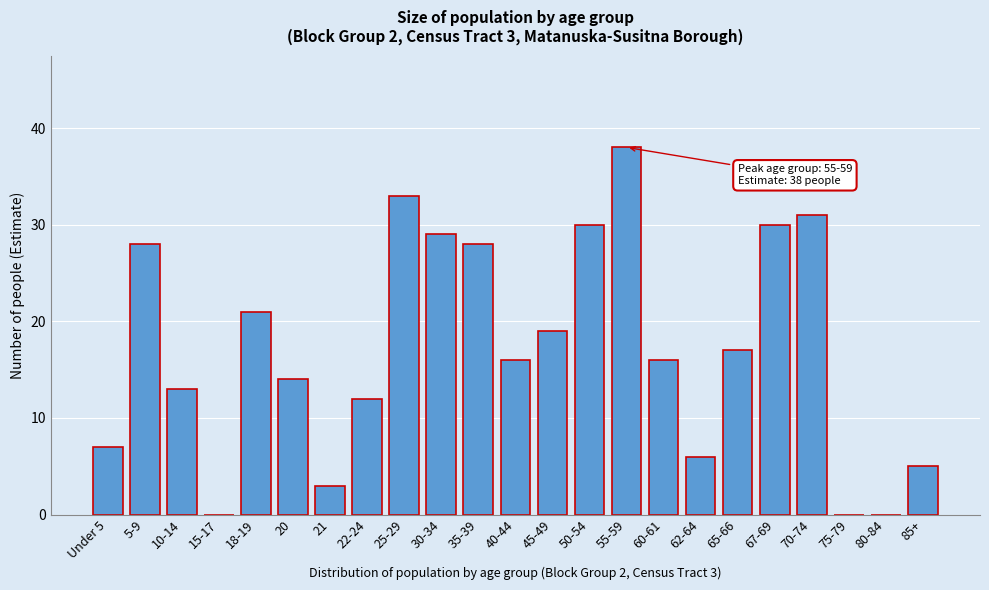

Reading left to right, list all the values displayed in this chart.

Under 5=7	5-9=28	10-14=13	15-17=0	18-19=21	20=14	21=3	22-24=12	25-29=33	30-34=29	35-39=28	40-44=16	45-49=19	50-54=30	55-59=38	60-61=16	62-64=6	65-66=17	67-69=30	70-74=31	75-79=0	80-84=0	85+=5